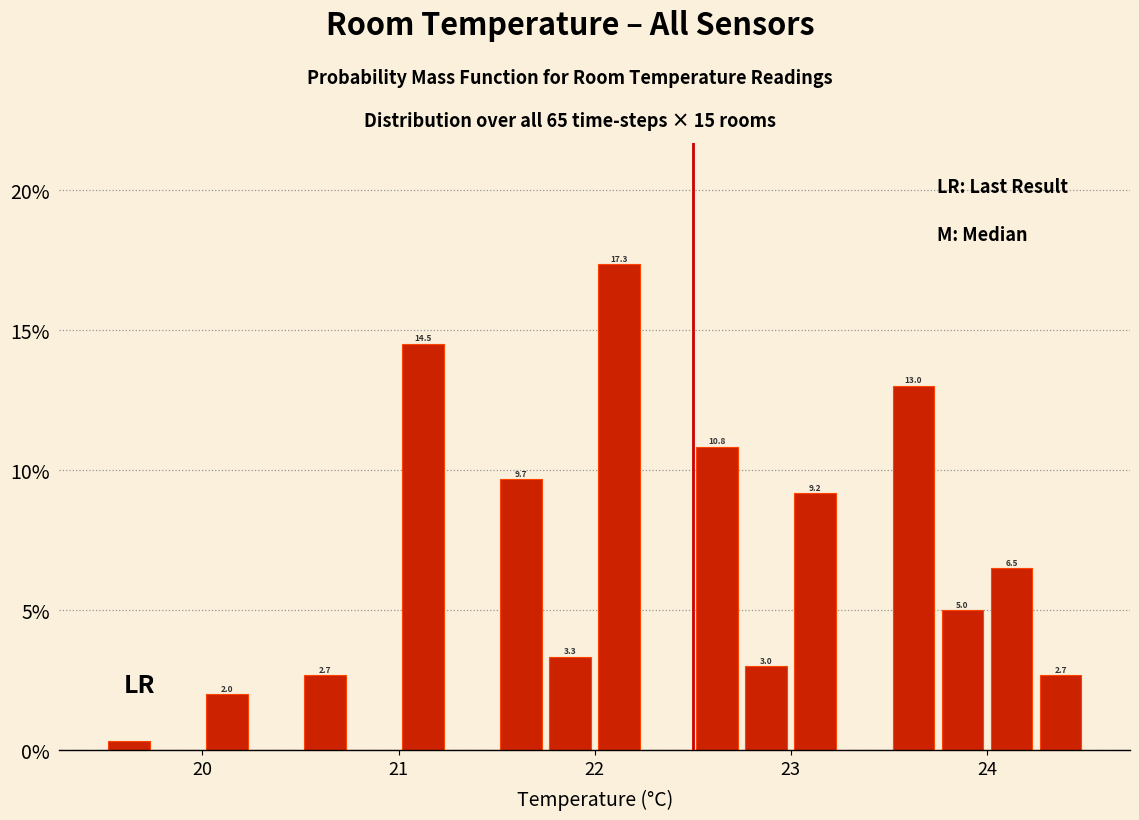

Around what value on the x-axis is the tallest bar? Give the approximate position of its centre, as read against the axis.

22.1